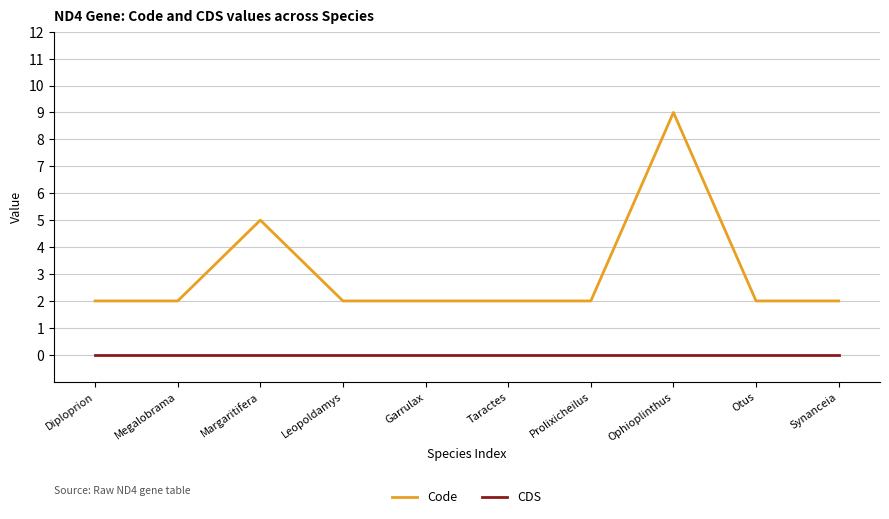

What are all the series names shown in the legend?

Code, CDS